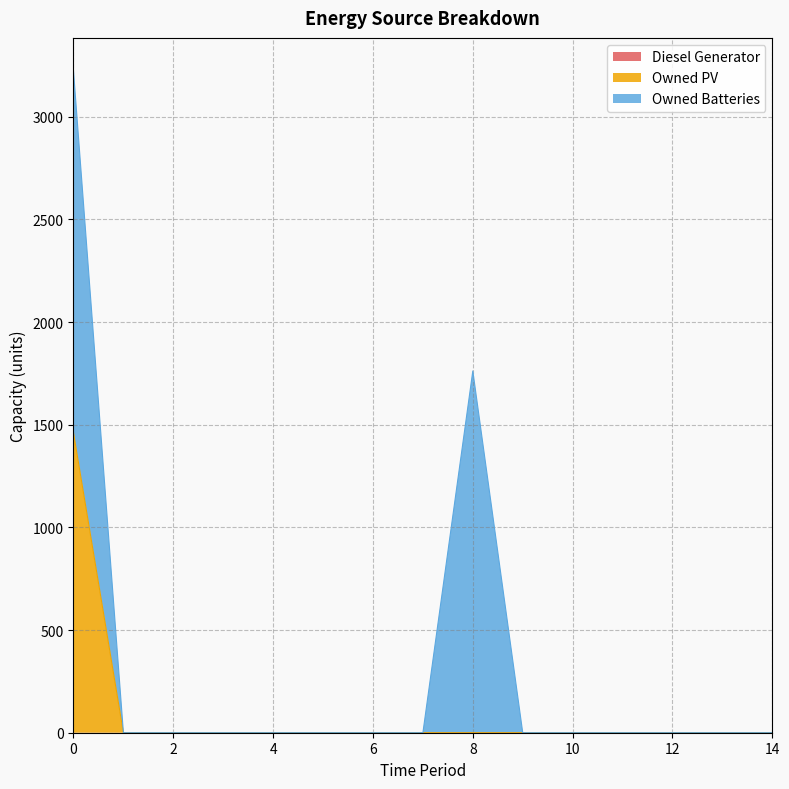

The Owned PV series shows 0 at 4. True or false?

True